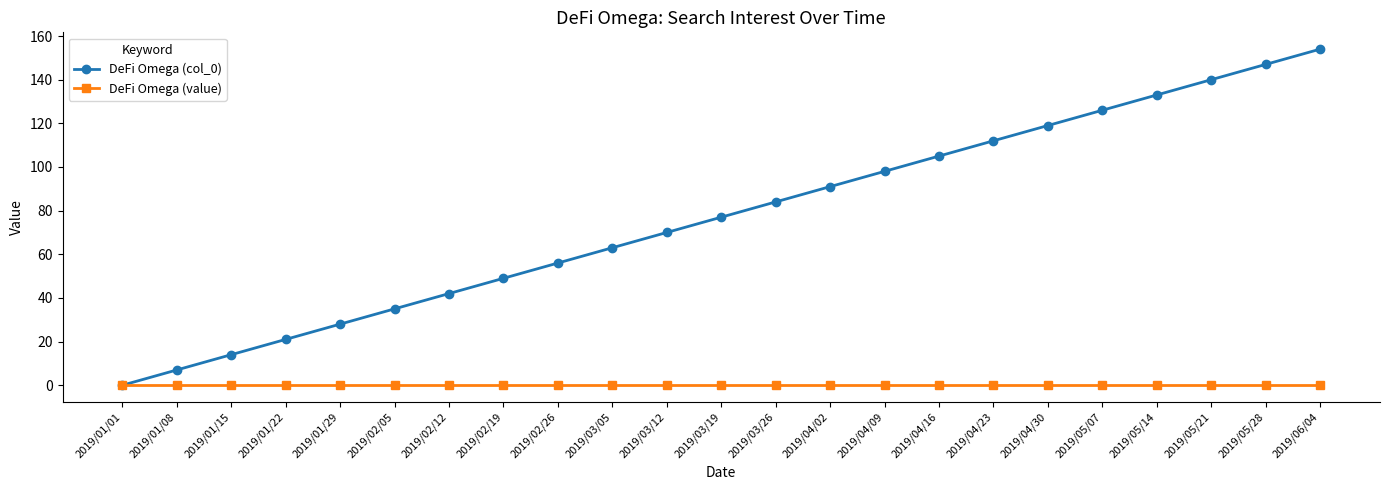

Rank the categories by DeFi Omega (col_0) value from lowest to highest.

2019/01/01, 2019/01/08, 2019/01/15, 2019/01/22, 2019/01/29, 2019/02/05, 2019/02/12, 2019/02/19, 2019/02/26, 2019/03/05, 2019/03/12, 2019/03/19, 2019/03/26, 2019/04/02, 2019/04/09, 2019/04/16, 2019/04/23, 2019/04/30, 2019/05/07, 2019/05/14, 2019/05/21, 2019/05/28, 2019/06/04